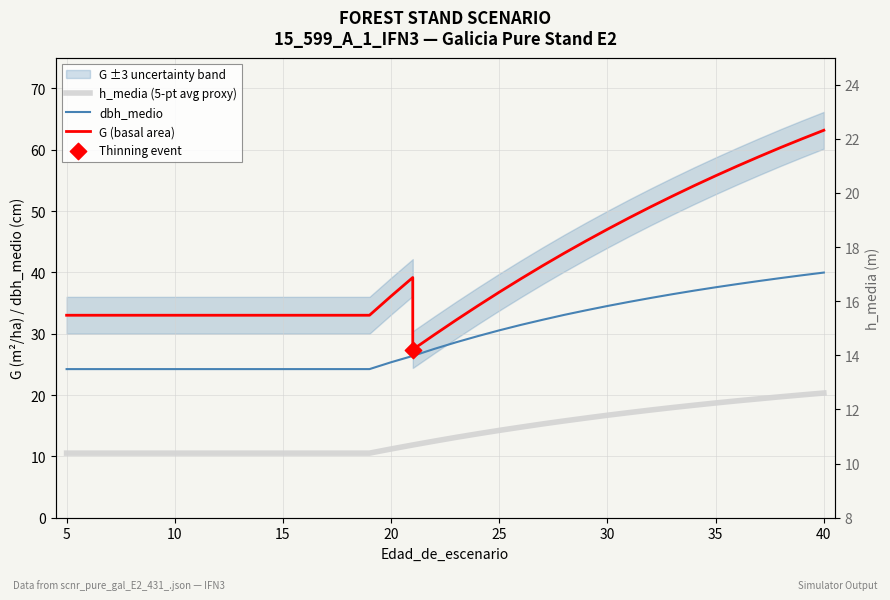

Is the value of dbh_medio at 17 greater than the value of G (basal area) at 12?

No